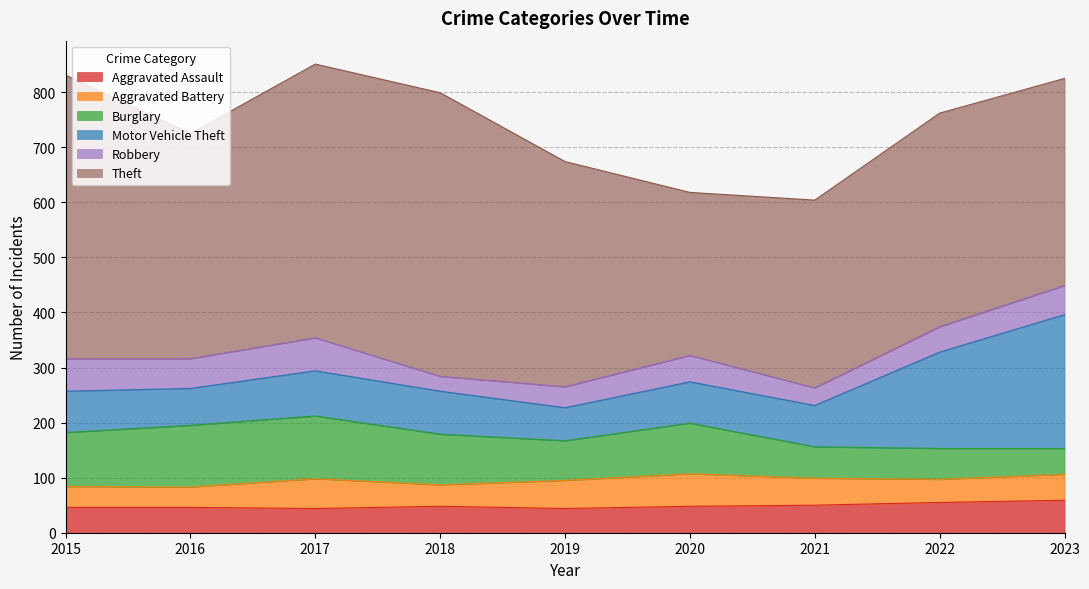

At which category is the sum across all series the highest?

2017